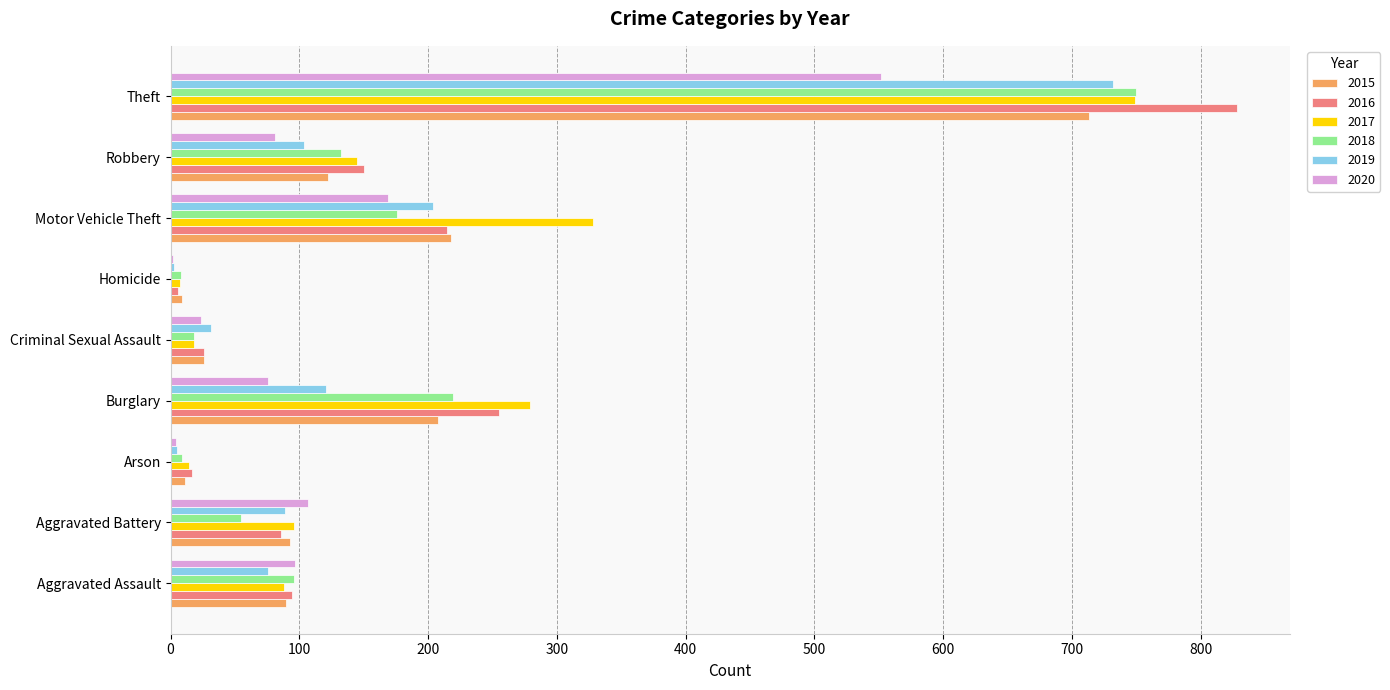

True or false: 2020 has a value of 24 at Criminal Sexual Assault.

True